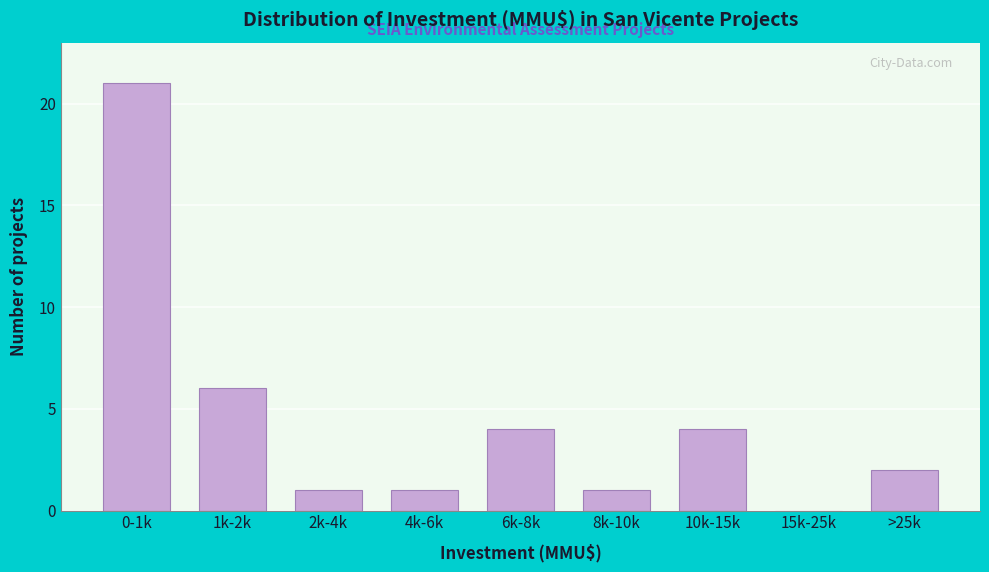

Reading left to right, extract all data points from this chart.

0-1k=21	1k-2k=6	2k-4k=1	4k-6k=1	6k-8k=4	8k-10k=1	10k-15k=4	15k-25k=0	>25k=2